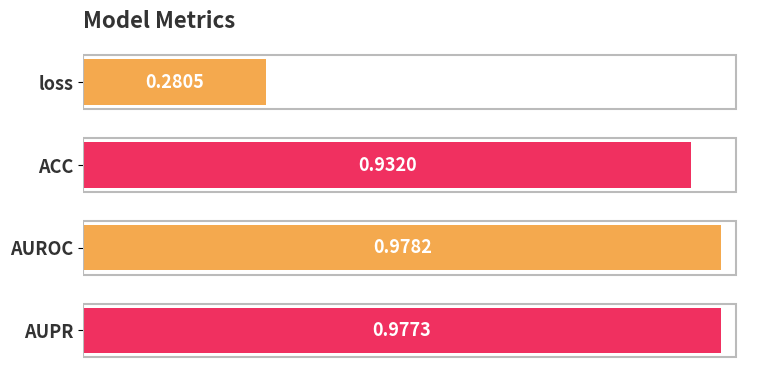

How many bars are there in total?

4